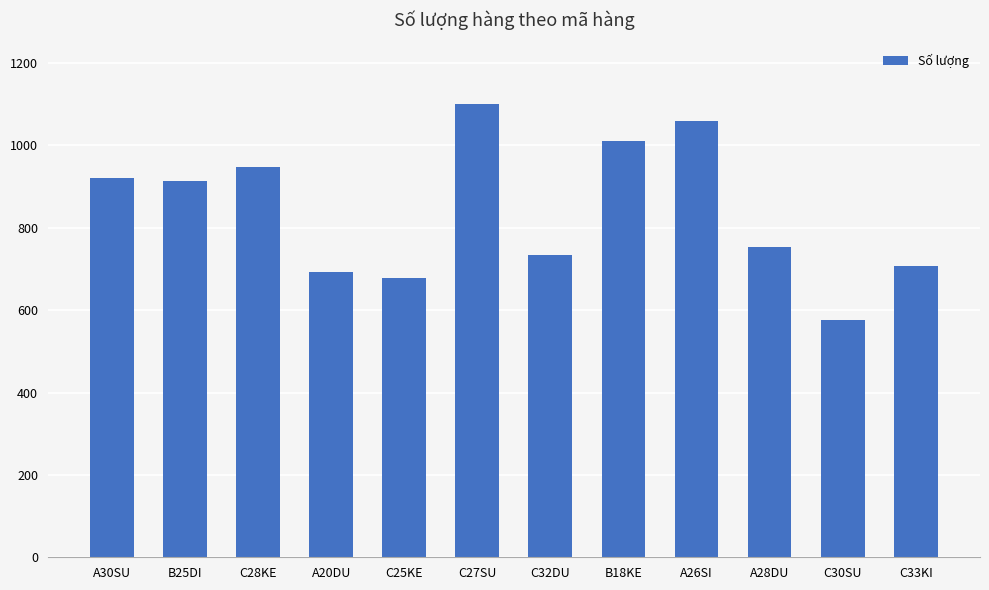

Are the bars horizontal?

No